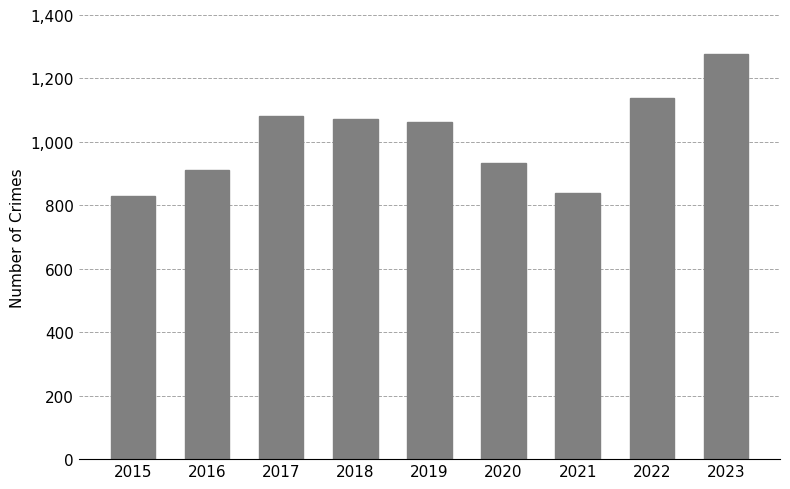

What is the value of the 9th bar from the left?

1276